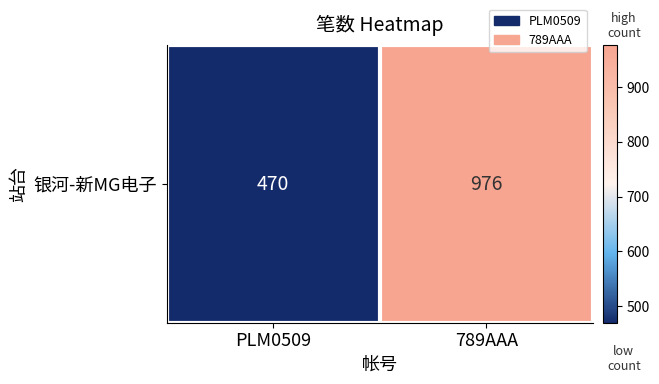

What value does the data have at PLM0509?

470